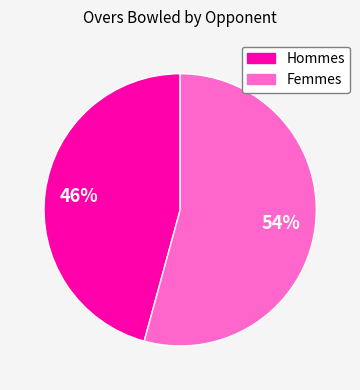

Does any single category account for the majority?

Yes